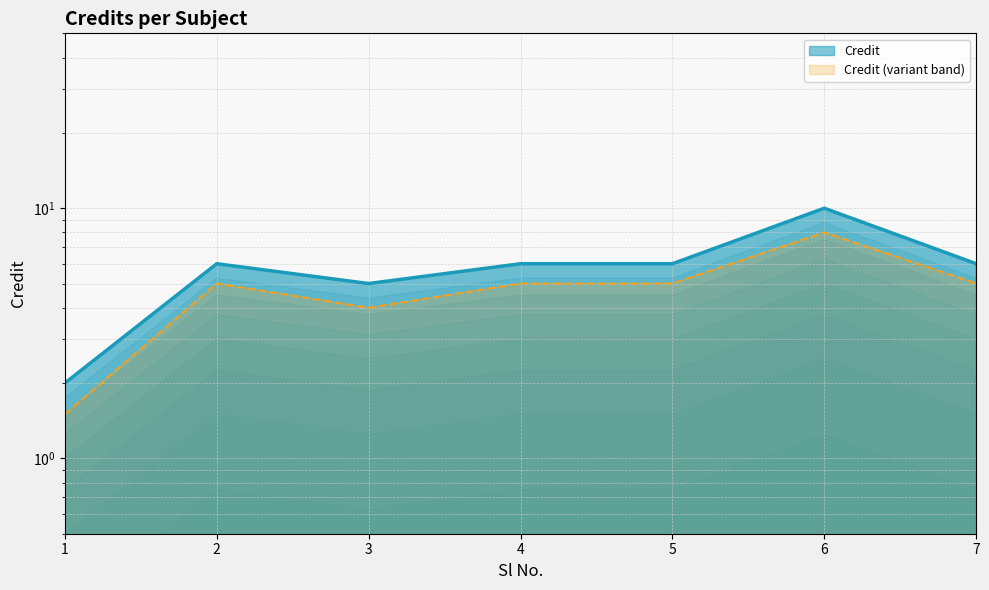

Which has a higher value, 1 or 6?

6